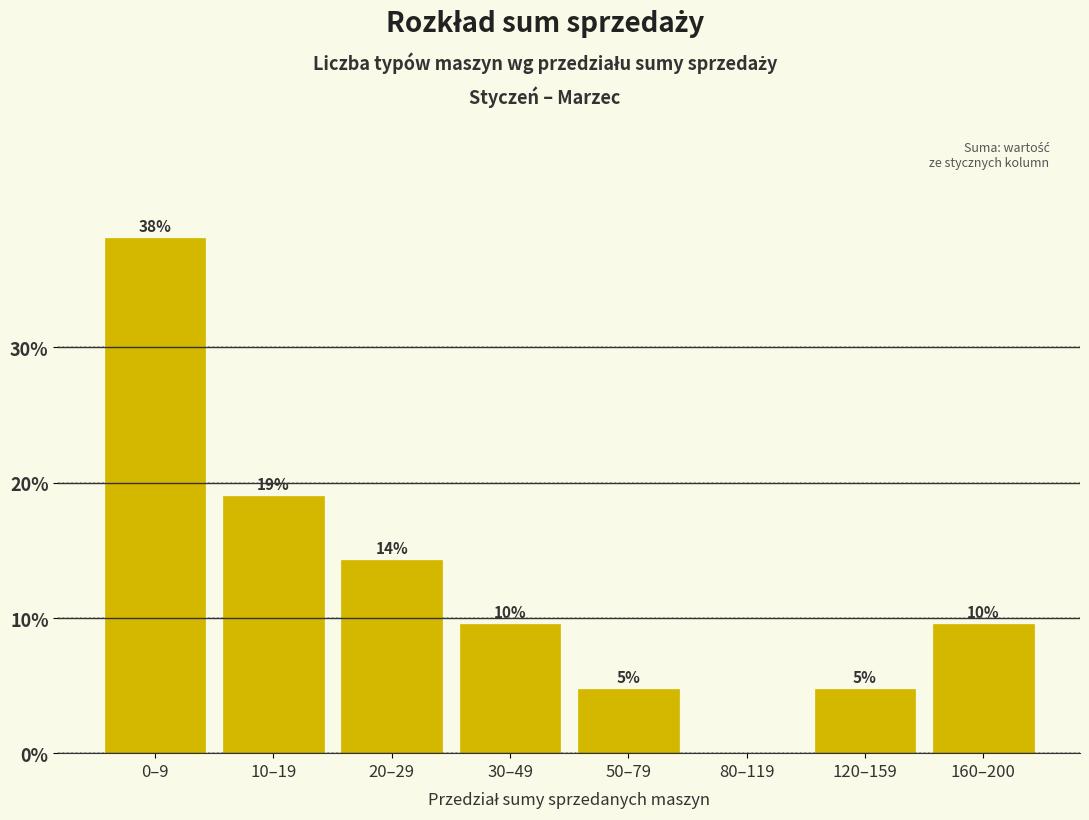

Are the bars horizontal?

No